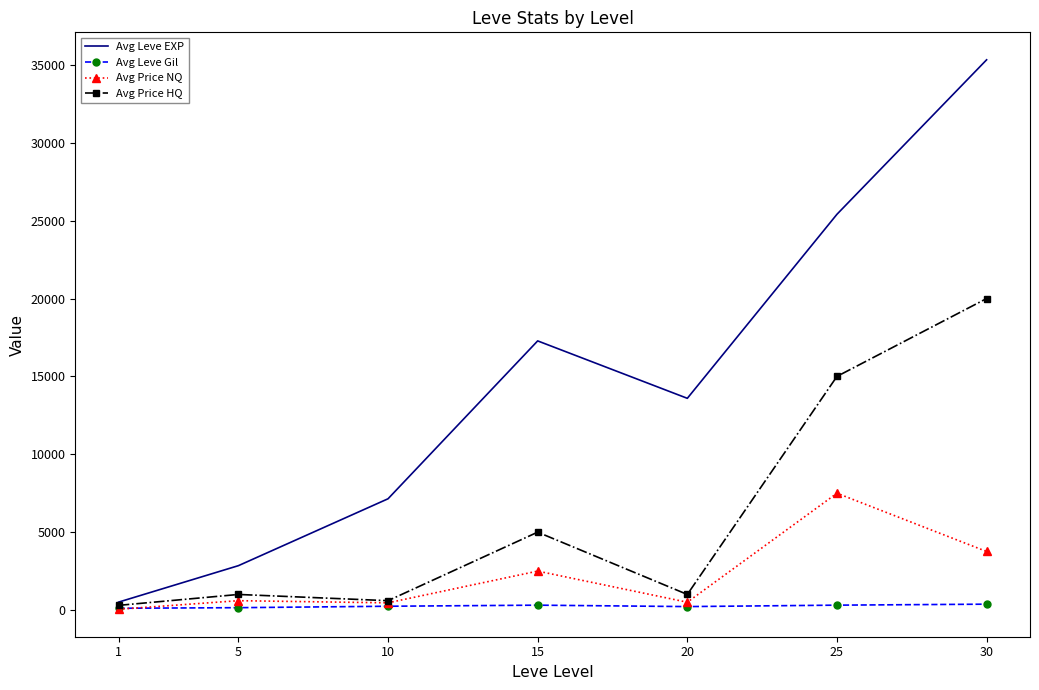

What is the highest value of the Avg Price NQ series?

7500